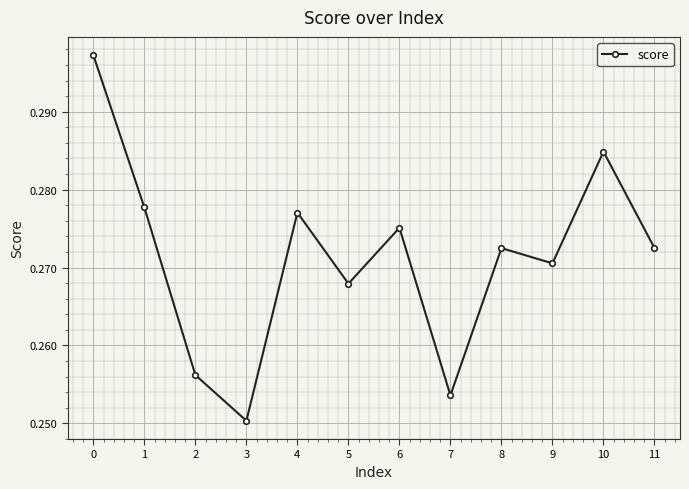

True or false: the data shows 0.1 at 11.

False